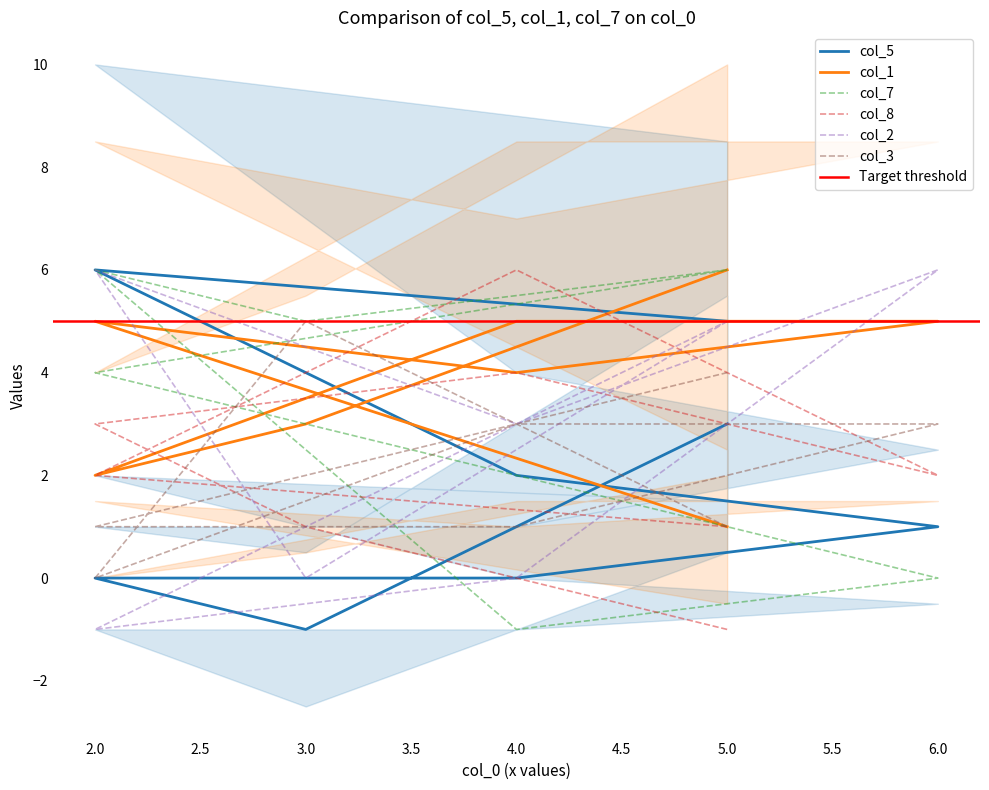

Is it true that col_7 equals 3 at 5.0?

False